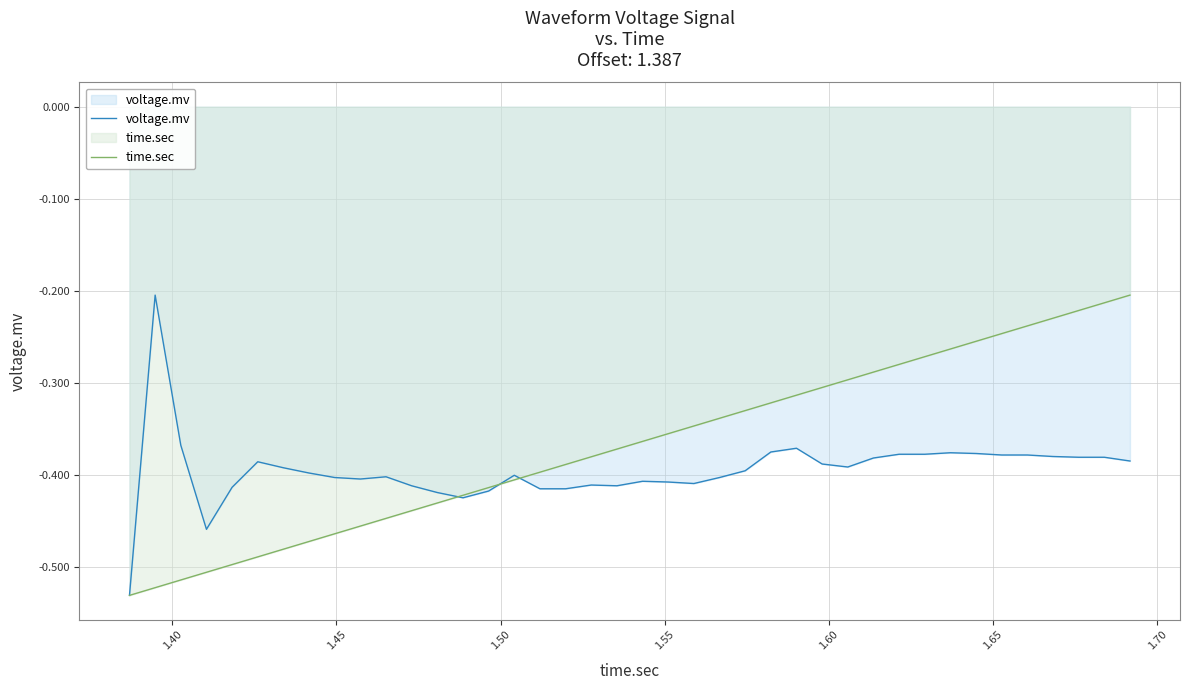

True or false: time.sec has more than 1 points higher than both neighbors.

False